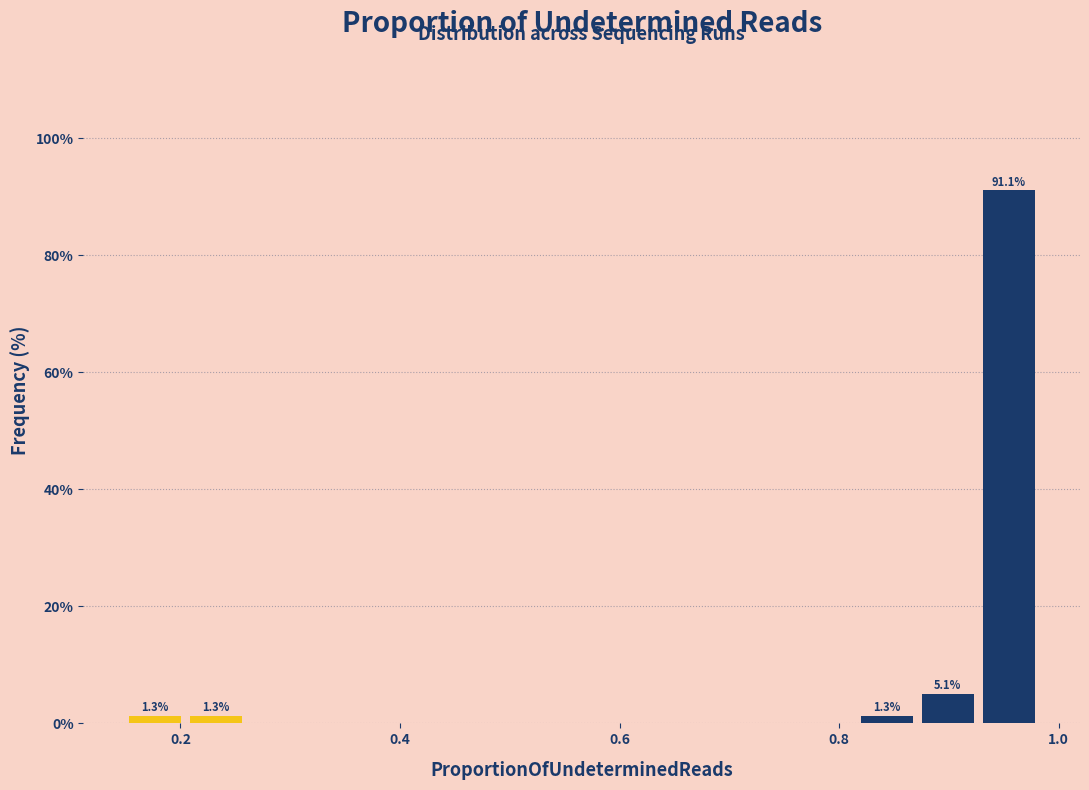

Around what value on the x-axis is the tallest bar? Give the approximate position of its centre, as read against the axis.

0.96